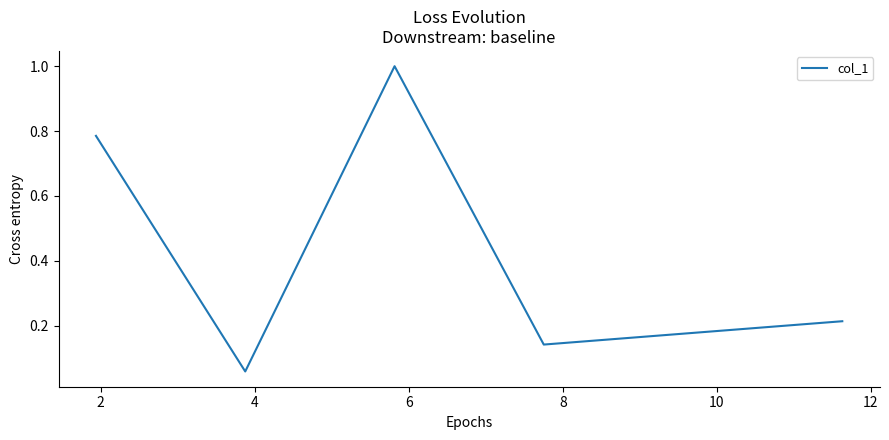

True or false: the data has more than 1 interior local peaks.

False